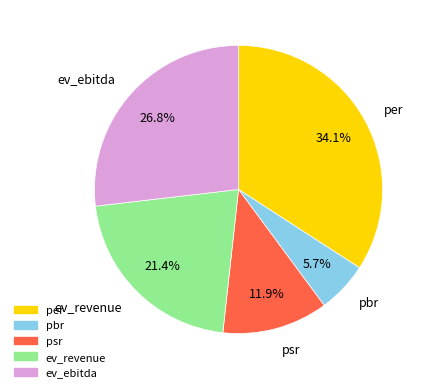

True or false: per accounts for 34% of the total.

True